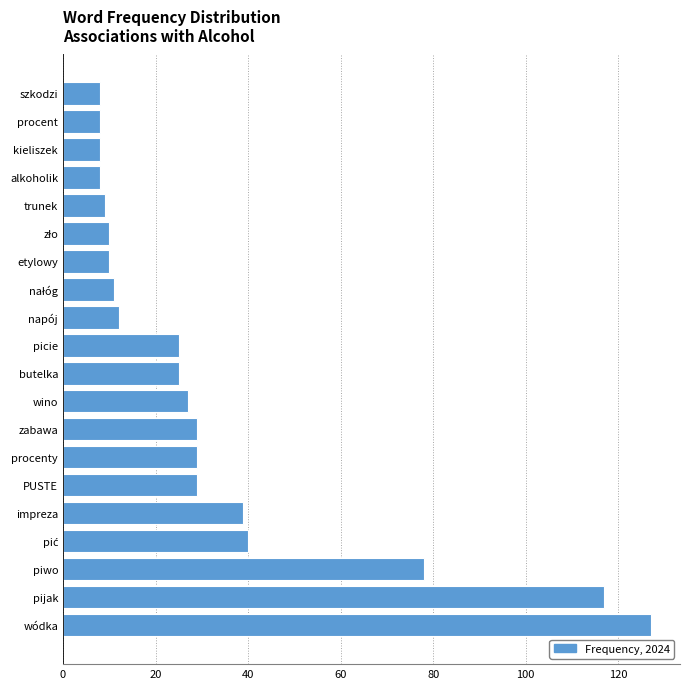

Reading bottom to top, list all the values displayed in this chart.

127	117	78	40	39	29	29	29	27	25	25	12	11	10	10	9	8	8	8	8